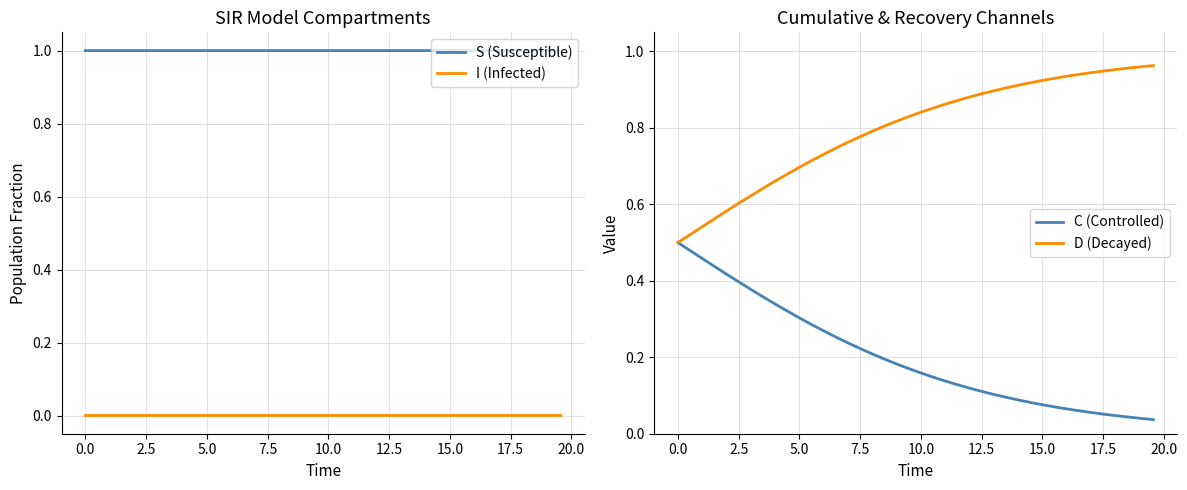

What is the lowest value of the S (Susceptible) series?

1.0